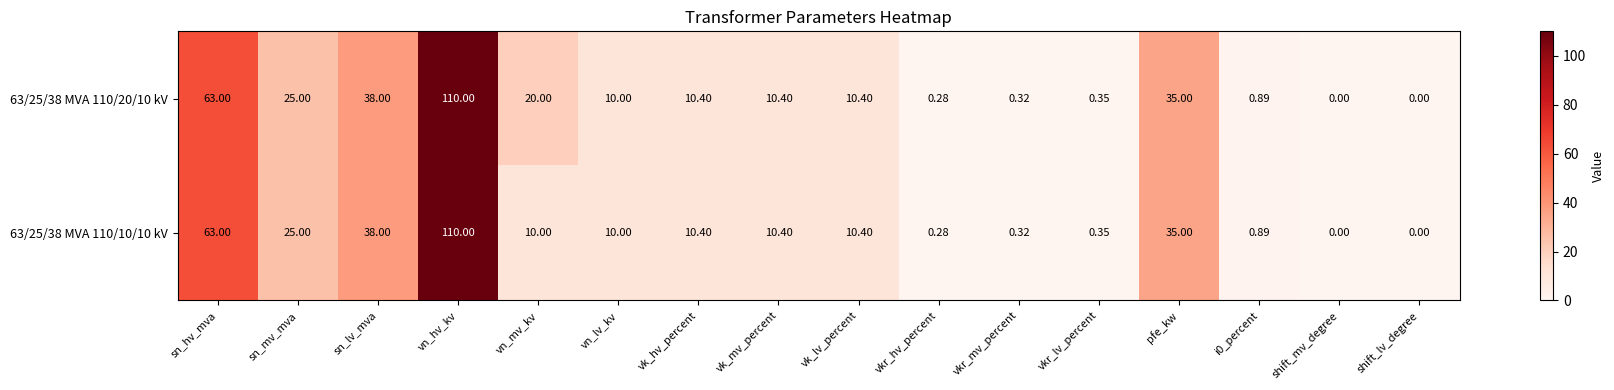

At which label is 63/25/38 MVA 110/10/10 kV closest to 55?

sn_hv_mva